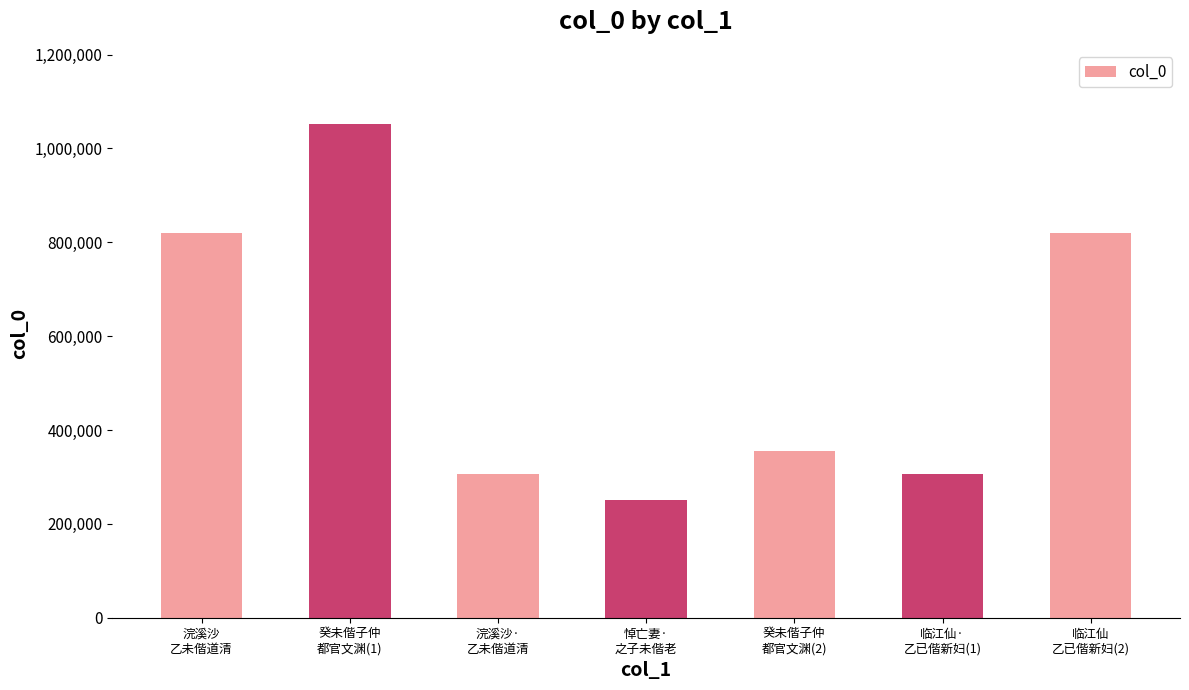

What is the value of the 3rd bar from the left?

307185